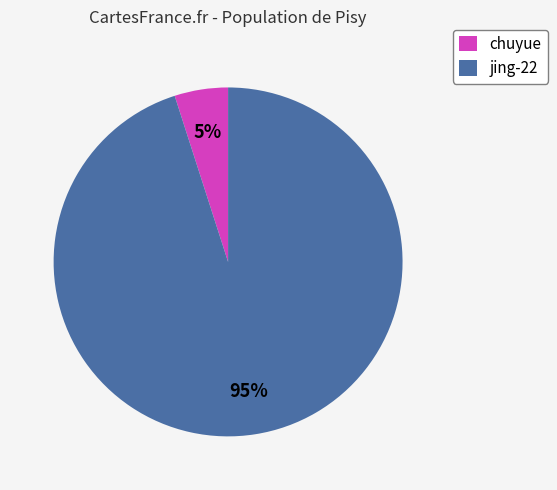

Which category has the biggest portion of the pie?

jing-22